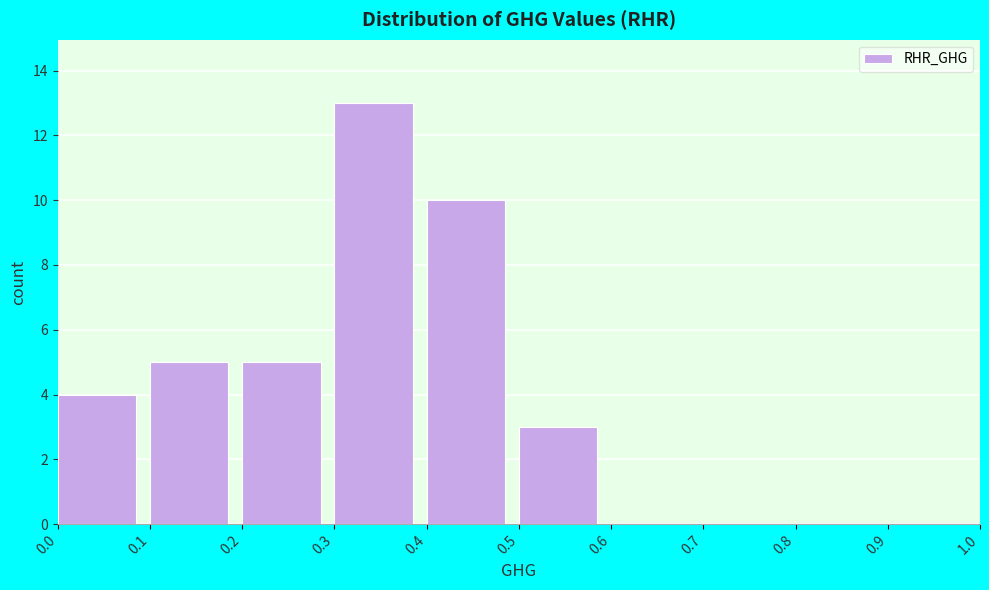

How tall is the bar that spans 0.2 to 0.3 on the x-axis? The values are not printed on the chart, so give them approximately, as read against the axis.

5